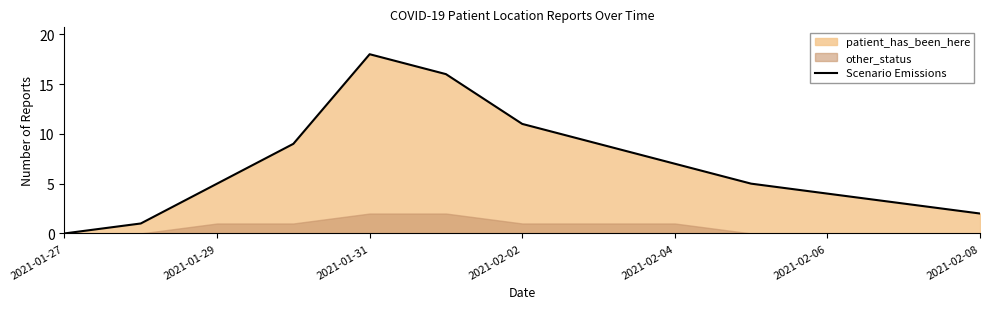

The Scenario Emissions series shows 1 at 2021-02-06. True or false?

False